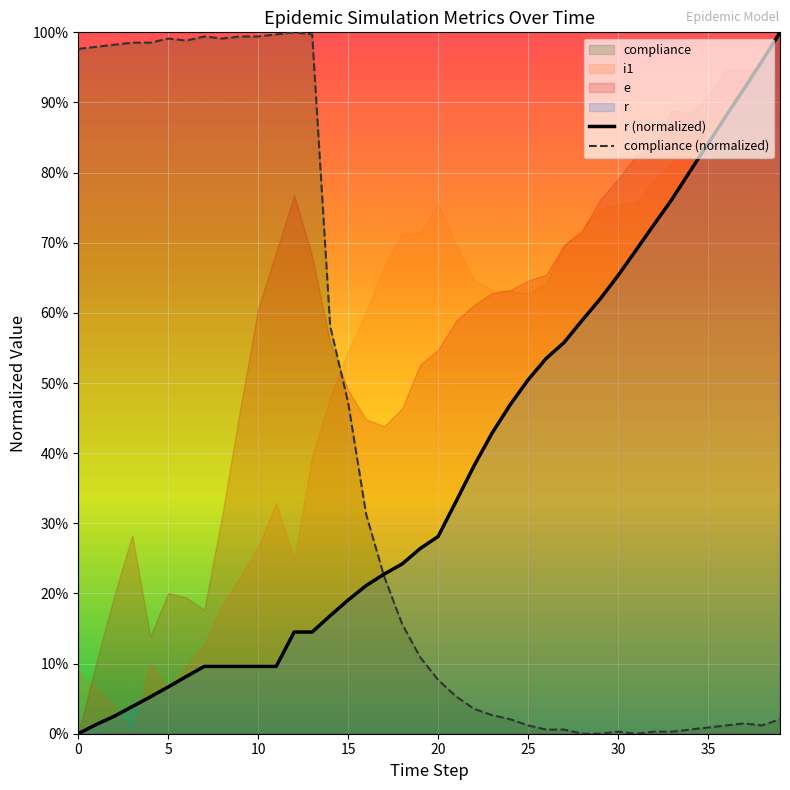

How many interior local valleys does the compliance (normalized) series have?

4